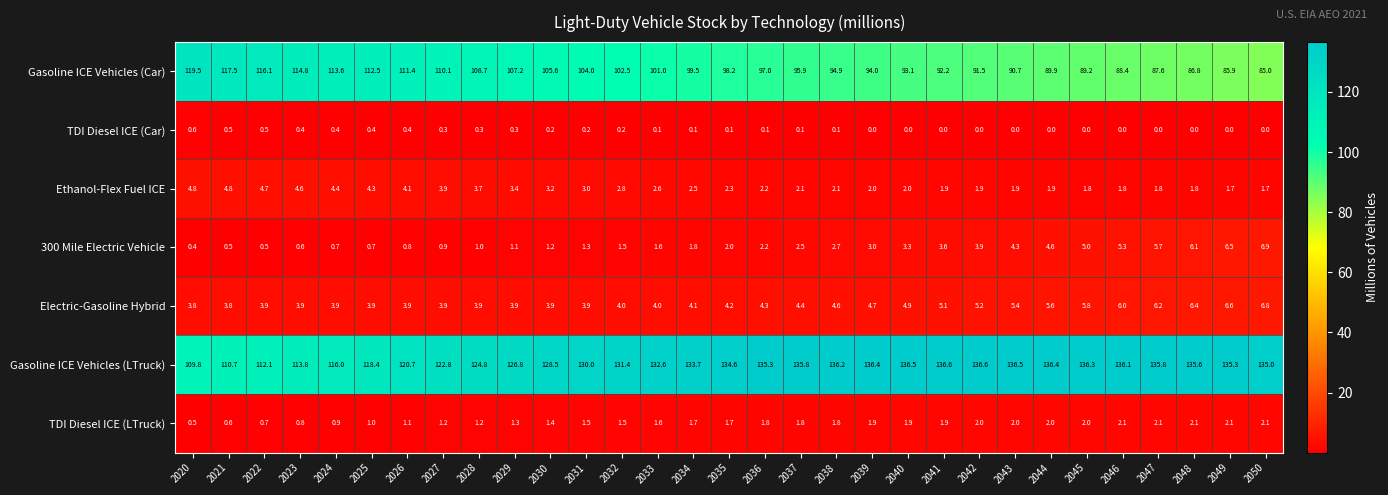

What is the sum of all Gasoline ICE Vehicles (LTruck) values?

4007.1